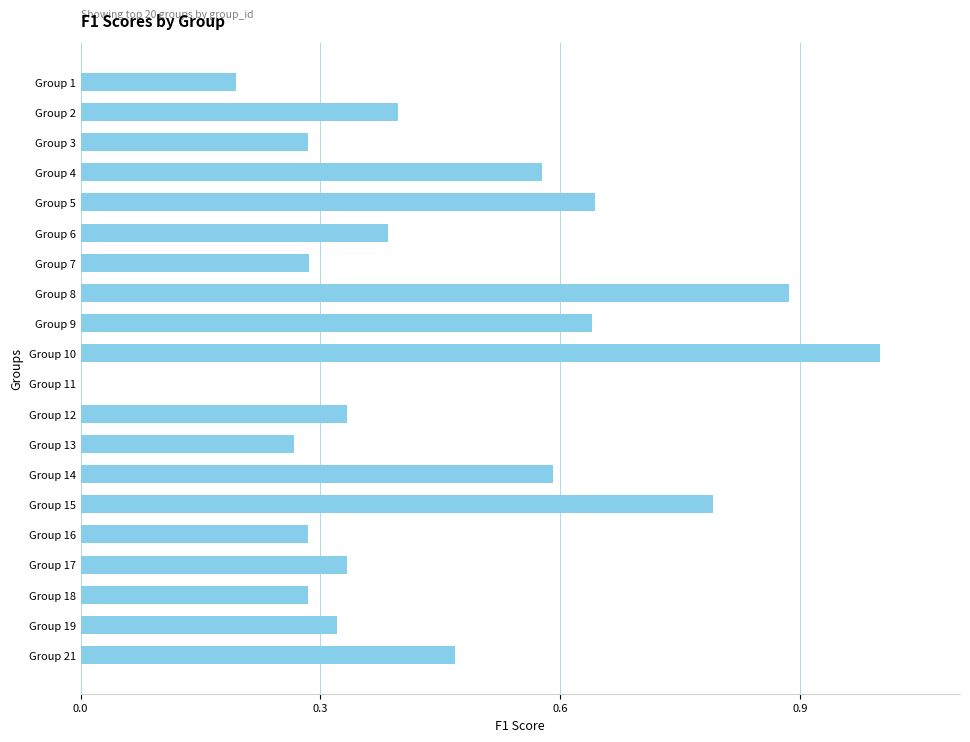

At which category does the chart reach its peak across all series?

Group 10